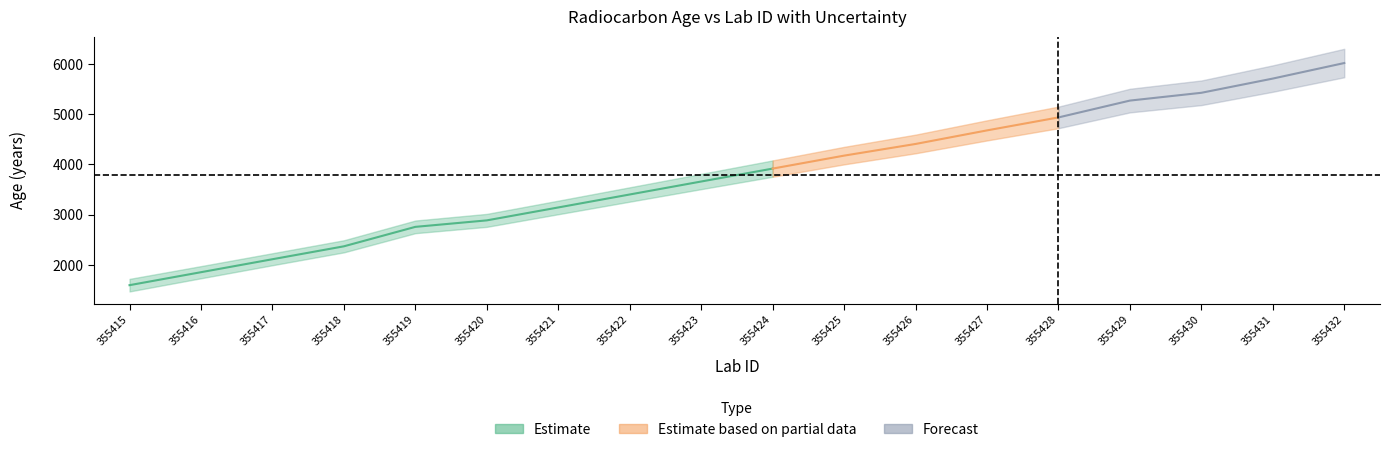

What is the sum of the age values at 355418 and 355420?

5256.0